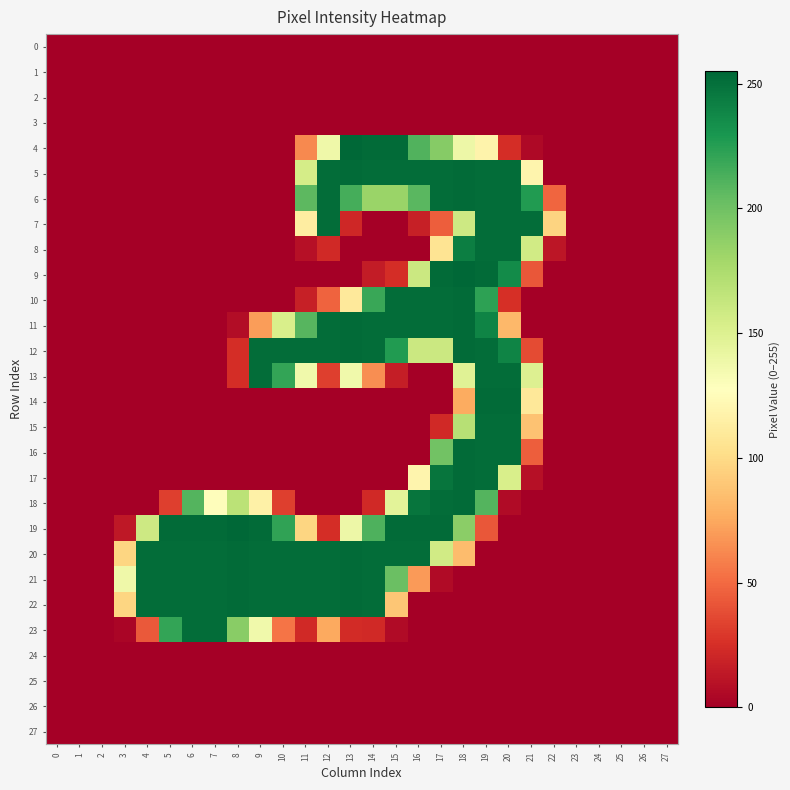

Reading right to left, what are all the values shown in this chart?

0: 27=0	26=0	25=0	24=0	23=0	22=0	21=0	20=0	19=0	18=0	17=0	16=0	15=0	14=0	13=0	12=0	11=0	10=0	9=0	8=0	7=0	6=0	5=0	4=0	3=0	2=0	1=0	0=0
1: 27=0	26=0	25=0	24=0	23=0	22=0	21=0	20=0	19=0	18=0	17=0	16=0	15=0	14=0	13=0	12=0	11=0	10=0	9=0	8=0	7=0	6=0	5=0	4=0	3=0	2=0	1=0	0=0
2: 27=0	26=0	25=0	24=0	23=0	22=0	21=0	20=0	19=0	18=0	17=0	16=0	15=0	14=0	13=0	12=0	11=0	10=0	9=0	8=0	7=0	6=0	5=0	4=0	3=0	2=0	1=0	0=0
3: 27=0	26=0	25=0	24=0	23=0	22=0	21=0	20=0	19=0	18=0	17=0	16=0	15=0	14=0	13=0	12=0	11=0	10=0	9=0	8=0	7=0	6=0	5=0	4=0	3=0	2=0	1=0	0=0
4: 27=0	26=0	25=0	24=0	23=0	22=0	21=5	20=24	19=118	18=139	17=191	16=211	15=253	14=253	13=255	12=138	11=62	10=0	9=0	8=0	7=0	6=0	5=0	4=0	3=0	2=0	1=0	0=0
5: 27=0	26=0	25=0	24=0	23=0	22=0	21=119	20=252	19=252	18=253	17=252	16=252	15=252	14=252	13=253	12=252	11=155	10=0	9=0	8=0	7=0	6=0	5=0	4=0	3=0	2=0	1=0	0=0
6: 27=0	26=0	25=0	24=0	23=0	22=48	21=227	20=252	19=252	18=253	17=252	16=208	15=183	14=183	13=215	12=252	11=207	10=0	9=0	8=0	7=0	6=0	5=0	4=0	3=0	2=0	1=0	0=0
7: 27=0	26=0	25=0	24=0	23=0	22=96	21=252	20=252	19=252	18=159	17=45	16=17	15=0	14=0	13=21	12=252	11=113	10=0	9=0	8=0	7=0	6=0	5=0	4=0	3=0	2=0	1=0	0=0
8: 27=0	26=0	25=0	24=0	23=0	22=12	21=157	20=252	19=252	18=243	17=106	16=0	15=0	14=0	13=0	12=22	11=9	10=0	9=0	8=0	7=0	6=0	5=0	4=0	3=0	2=0	1=0	0=0
9: 27=0	26=0	25=0	24=0	23=0	22=0	21=42	20=236	19=253	18=255	17=253	16=160	15=24	14=15	13=0	12=0	11=0	10=0	9=0	8=0	7=0	6=0	5=0	4=0	3=0	2=0	1=0	0=0
10: 27=0	26=0	25=0	24=0	23=0	22=0	21=0	20=25	19=223	18=253	17=252	16=252	15=252	14=219	13=110	12=47	11=17	10=0	9=0	8=0	7=0	6=0	5=0	4=0	3=0	2=0	1=0	0=0
11: 27=0	26=0	25=0	24=0	23=0	22=0	21=0	20=82	19=240	18=253	17=252	16=252	15=252	14=252	13=253	12=252	11=209	10=153	9=70	8=7	7=0	6=0	5=0	4=0	3=0	2=0	1=0	0=0
12: 27=0	26=0	25=0	24=0	23=0	22=0	21=37	20=240	19=252	18=253	17=160	16=160	15=227	14=252	13=253	12=252	11=252	10=252	9=252	8=24	7=0	6=0	5=0	4=0	3=0	2=0	1=0	0=0
13: 27=0	26=0	25=0	24=0	23=0	22=0	21=150	20=252	19=252	18=148	17=0	16=0	15=16	14=64	13=137	12=32	11=137	10=221	9=252	8=24	7=0	6=0	5=0	4=0	3=0	2=0	1=0	0=0
14: 27=0	26=0	25=0	24=0	23=0	22=0	21=109	20=253	19=253	18=76	17=0	16=0	15=0	14=0	13=0	12=0	11=0	10=0	9=0	8=0	7=0	6=0	5=0	4=0	3=0	2=0	1=0	0=0
15: 27=0	26=0	25=0	24=0	23=0	22=0	21=87	20=252	19=252	18=170	17=22	16=0	15=0	14=0	13=0	12=0	11=0	10=0	9=0	8=0	7=0	6=0	5=0	4=0	3=0	2=0	1=0	0=0
16: 27=0	26=0	25=0	24=0	23=0	22=0	21=45	20=252	19=252	18=253	17=199	16=0	15=0	14=0	13=0	12=0	11=0	10=0	9=0	8=0	7=0	6=0	5=0	4=0	3=0	2=0	1=0	0=0
17: 27=0	26=0	25=0	24=0	23=0	22=0	21=9	20=153	19=252	18=253	17=248	16=119	15=0	14=0	13=0	12=0	11=0	10=0	9=0	8=0	7=0	6=0	5=0	4=0	3=0	2=0	1=0	0=0
18: 27=0	26=0	25=0	24=0	23=0	22=0	21=0	20=6	19=210	18=253	17=252	16=248	15=146	14=22	13=0	12=0	11=0	10=32	9=116	8=168	7=126	6=210	5=32	4=0	3=0	2=0	1=0	0=0
19: 27=0	26=0	25=0	24=0	23=0	22=0	21=0	20=0	19=42	18=189	17=253	16=253	15=253	14=212	13=139	12=24	11=97	10=222	9=253	8=255	7=253	6=253	5=253	4=159	3=13	2=0	1=0	0=0
20: 27=0	26=0	25=0	24=0	23=0	22=0	21=0	20=0	19=0	18=84	17=157	16=252	15=252	14=252	13=253	12=252	11=252	10=252	9=252	8=253	7=252	6=252	5=252	4=252	3=97	2=0	1=0	0=0
21: 27=0	26=0	25=0	24=0	23=0	22=0	21=0	20=0	19=0	18=0	17=6	16=69	15=202	14=252	13=253	12=252	11=252	10=252	9=252	8=253	7=252	6=252	5=252	4=252	3=138	2=0	1=0	0=0
22: 27=0	26=0	25=0	24=0	23=0	22=0	21=0	20=0	19=0	18=0	17=0	16=0	15=89	14=252	13=253	12=252	11=252	10=252	9=252	8=253	7=252	6=252	5=252	4=252	3=97	2=0	1=0	0=0
23: 27=0	26=0	25=0	24=0	23=0	22=0	21=0	20=0	19=0	18=0	17=0	16=0	15=6	14=22	13=23	12=75	11=22	10=54	9=137	8=190	7=252	6=252	5=221	4=43	3=3	2=0	1=0	0=0
24: 27=0	26=0	25=0	24=0	23=0	22=0	21=0	20=0	19=0	18=0	17=0	16=0	15=0	14=0	13=0	12=0	11=0	10=0	9=0	8=0	7=0	6=0	5=0	4=0	3=0	2=0	1=0	0=0
25: 27=0	26=0	25=0	24=0	23=0	22=0	21=0	20=0	19=0	18=0	17=0	16=0	15=0	14=0	13=0	12=0	11=0	10=0	9=0	8=0	7=0	6=0	5=0	4=0	3=0	2=0	1=0	0=0
26: 27=0	26=0	25=0	24=0	23=0	22=0	21=0	20=0	19=0	18=0	17=0	16=0	15=0	14=0	13=0	12=0	11=0	10=0	9=0	8=0	7=0	6=0	5=0	4=0	3=0	2=0	1=0	0=0
27: 27=0	26=0	25=0	24=0	23=0	22=0	21=0	20=0	19=0	18=0	17=0	16=0	15=0	14=0	13=0	12=0	11=0	10=0	9=0	8=0	7=0	6=0	5=0	4=0	3=0	2=0	1=0	0=0